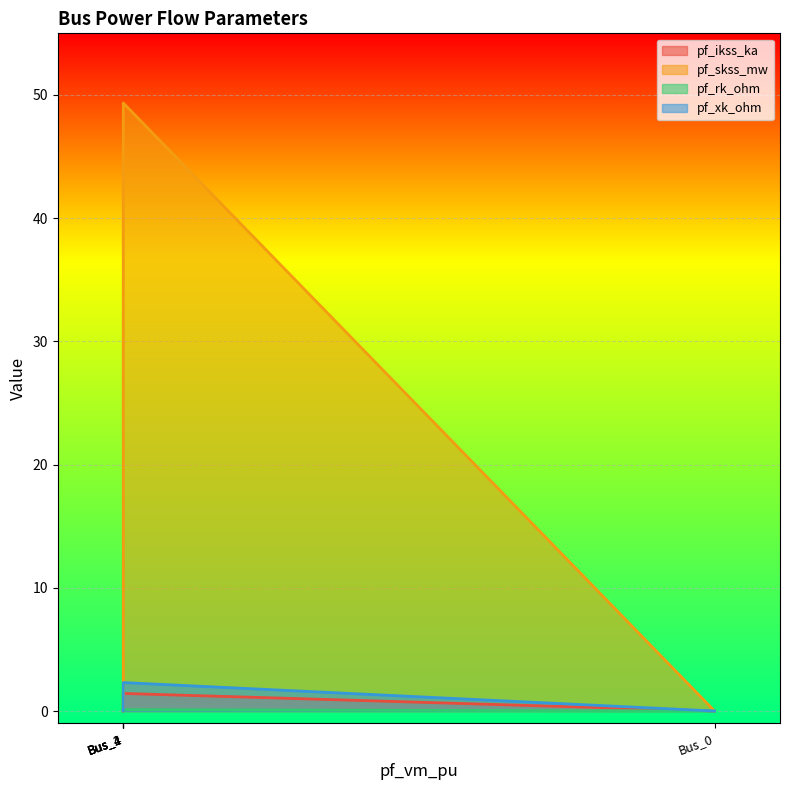

How many categories are shown in the chart?

5